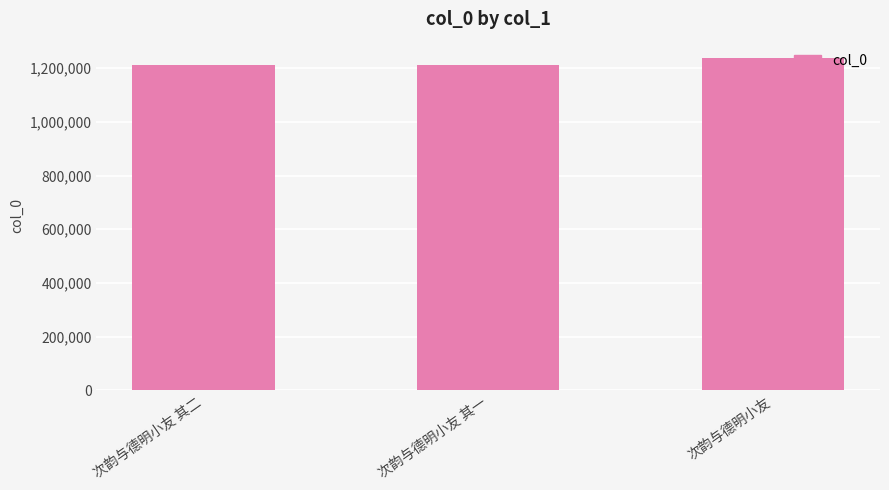

What is the value of the 3rd bar from the left?

1237348